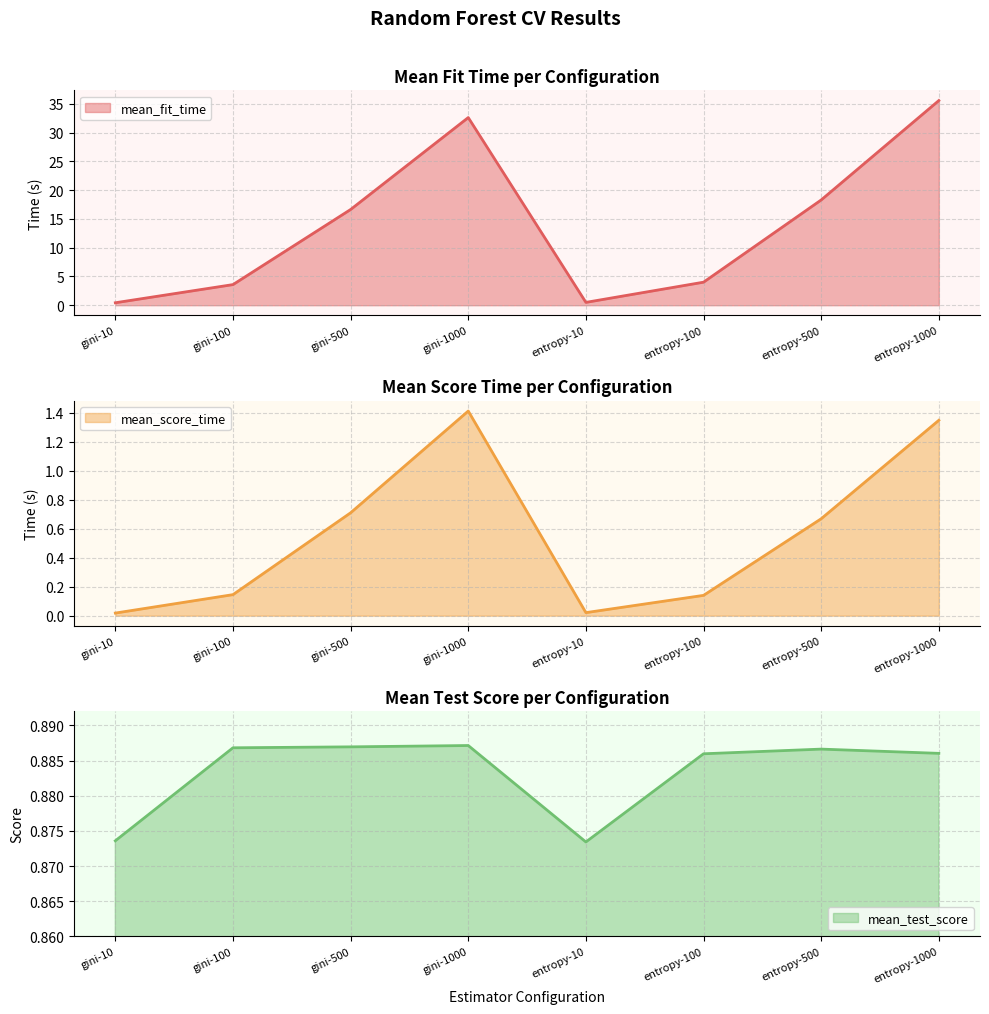

Reading right to left, list all the values displayed in this chart.

mean_fit_time: 35.6	18.3	4.0	0.5	32.6	16.6	3.6	0.4
mean_score_time: 1.3	0.7	0.1	0.0	1.4	0.7	0.1	0.0
mean_test_score: 0.9	0.9	0.9	0.9	0.9	0.9	0.9	0.9